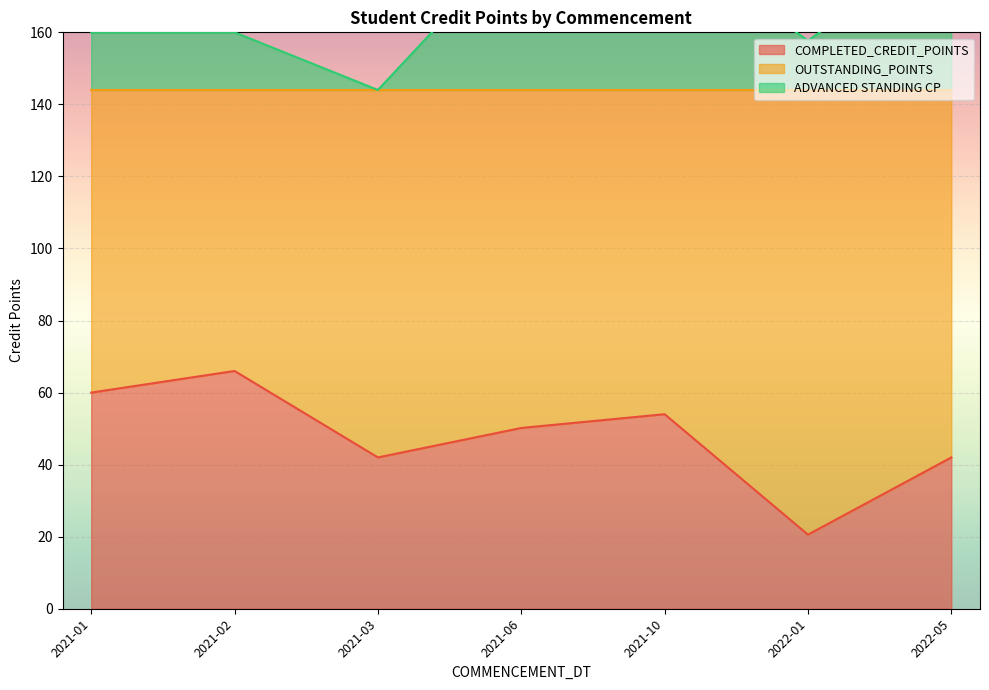

What is the minimum value for COMPLETED_CREDIT_POINTS?

20.6